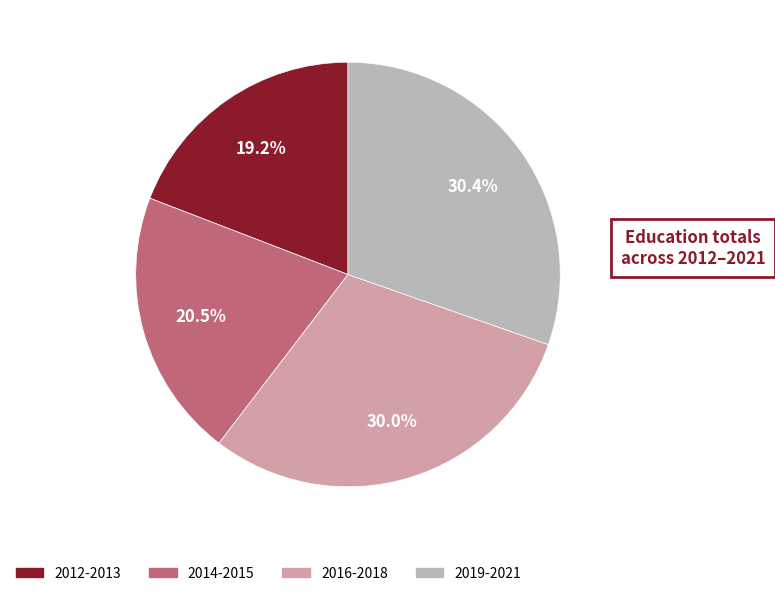

Is there a majority slice in this chart?

No